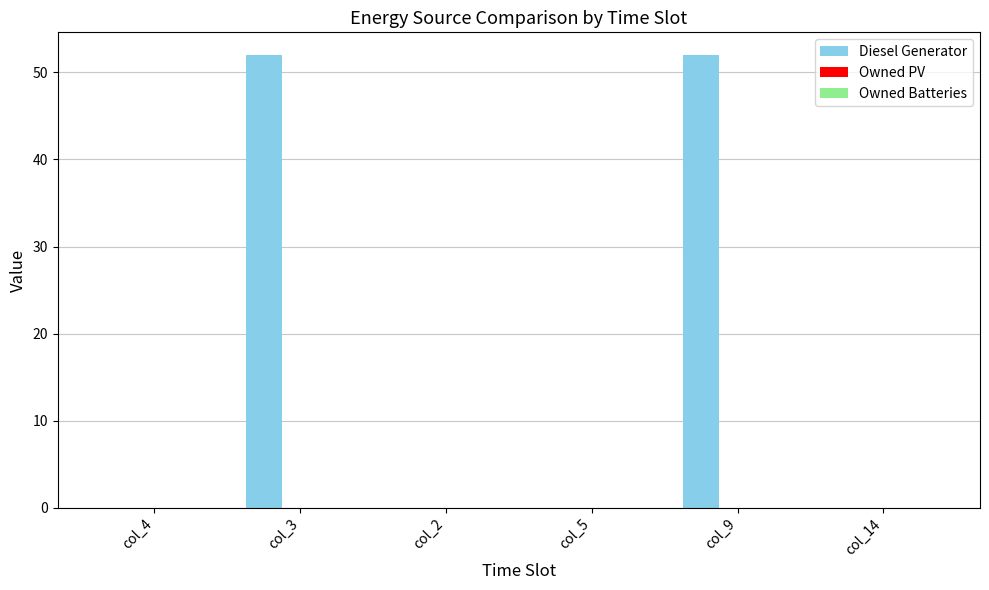

True or false: the data shows 20 at col_9.

False